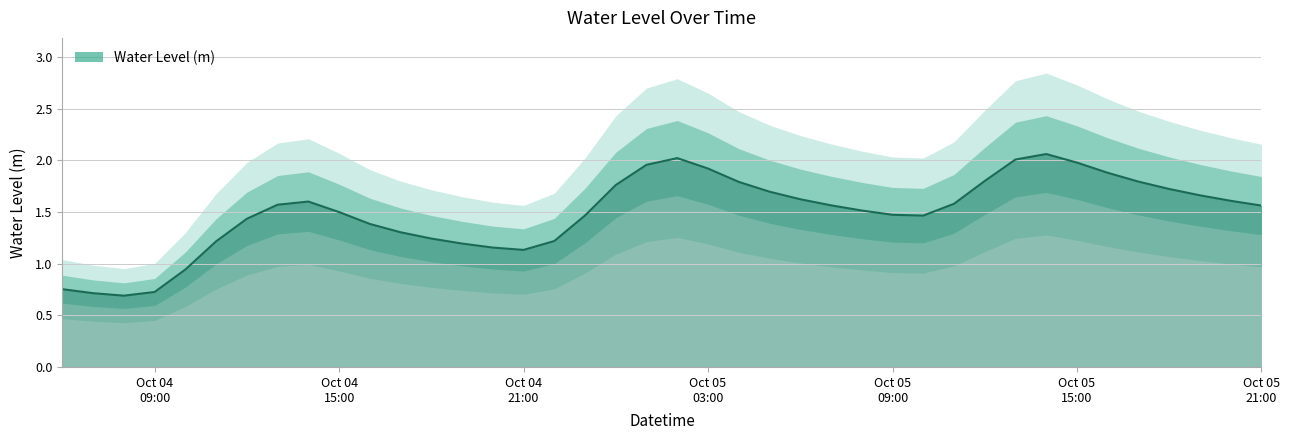

What is the sum of the values at 2024-10-04 12:00:00 and 2024-10-05 21:00:00?

3.0